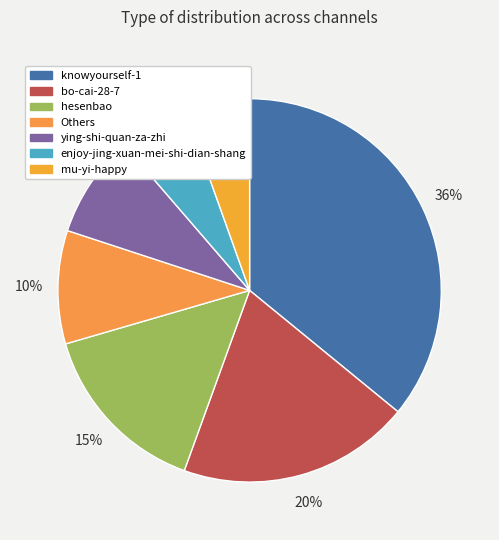

How many segments does this pie chart have?

7